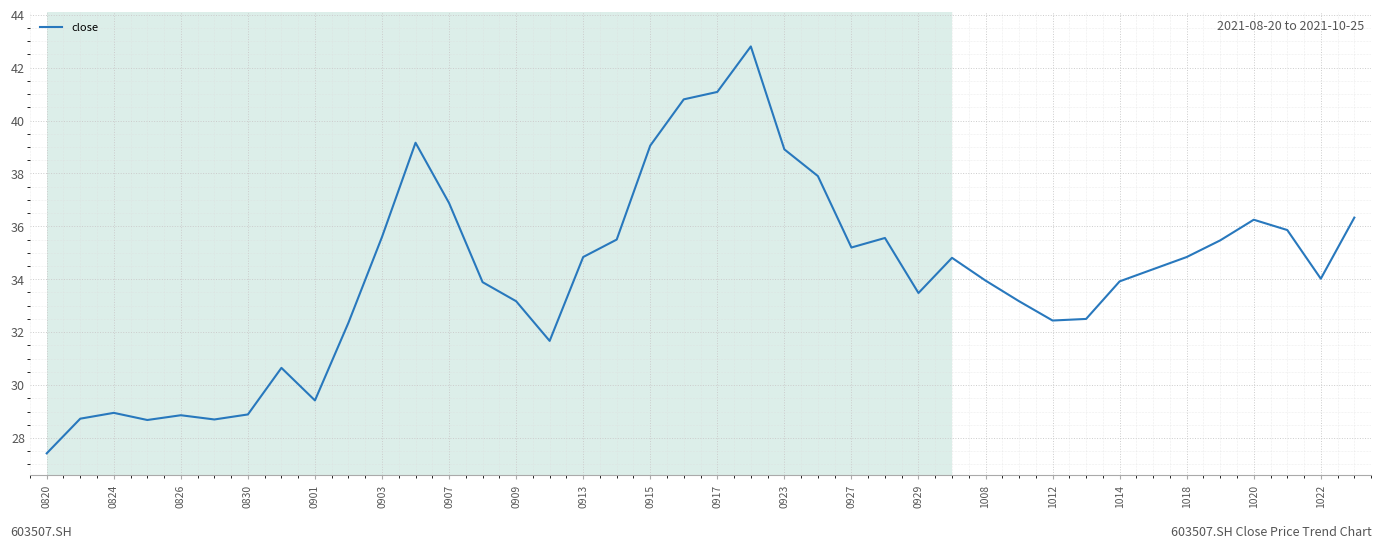

Count the number of data series in this chart.

1